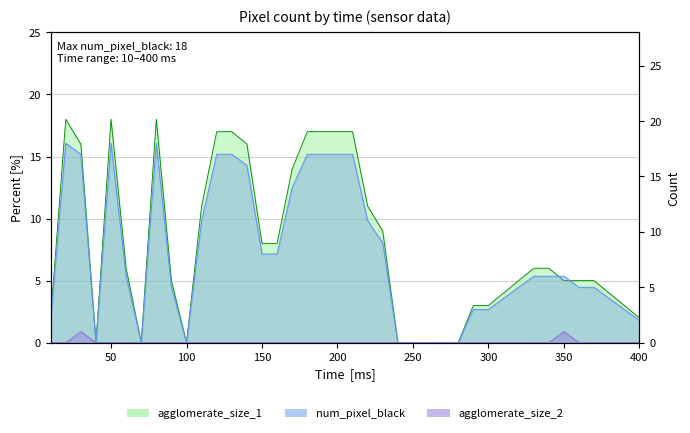

Which series has the largest range (max minus min)?

num_pixel_black